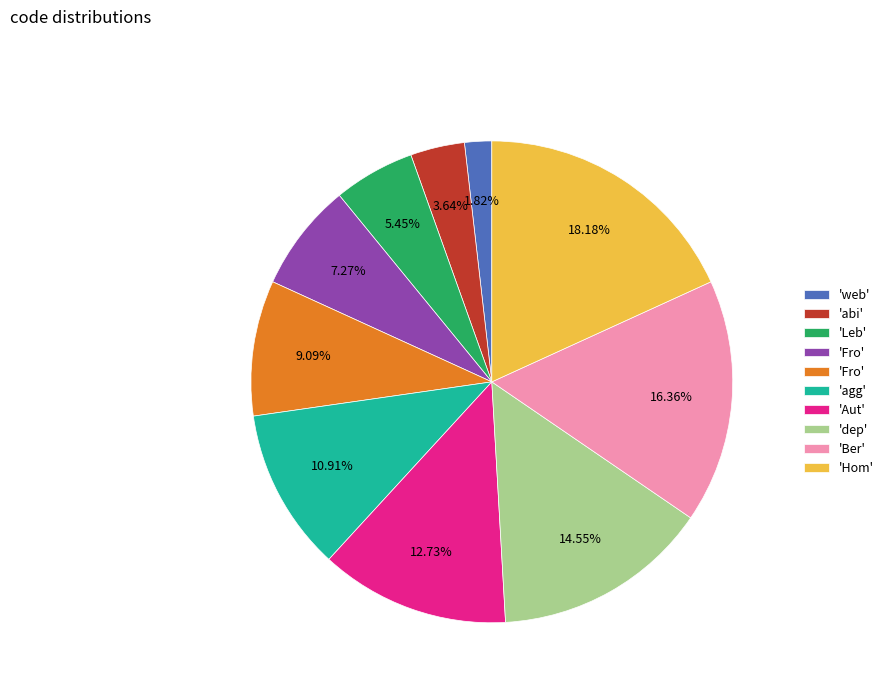

Is there any slice that represents more than half of the pie?

No